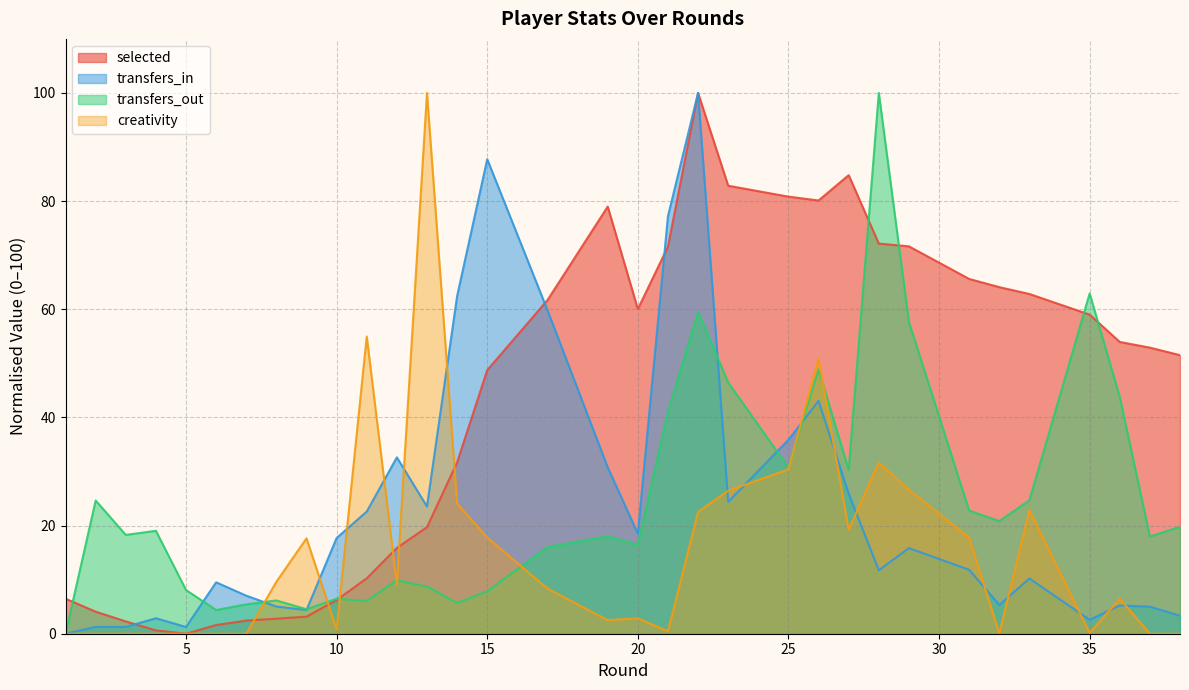

Which series has the largest range (max minus min)?

selected